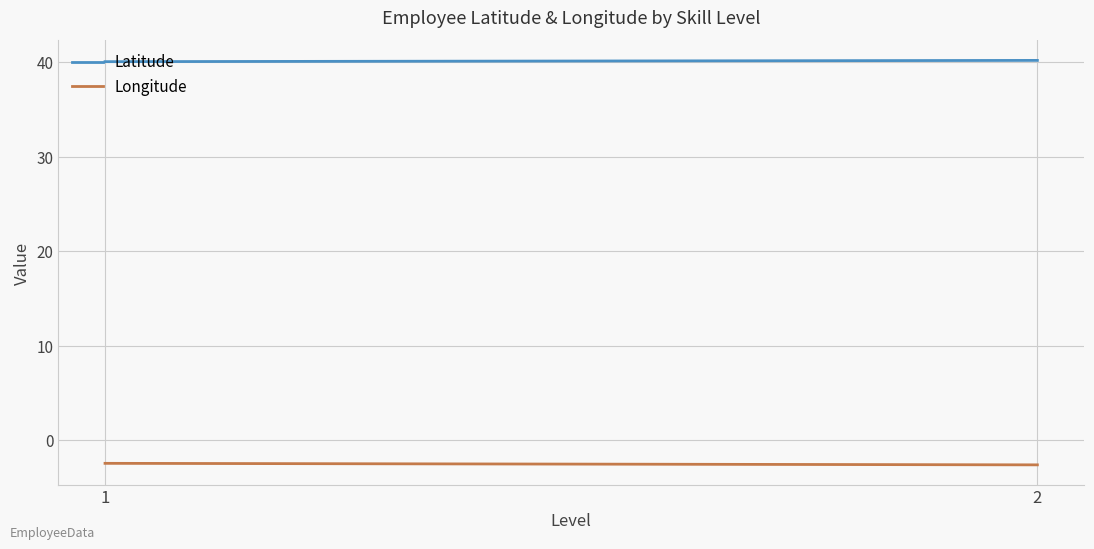

The Latitude series shows 40.1 at 1. True or false?

True